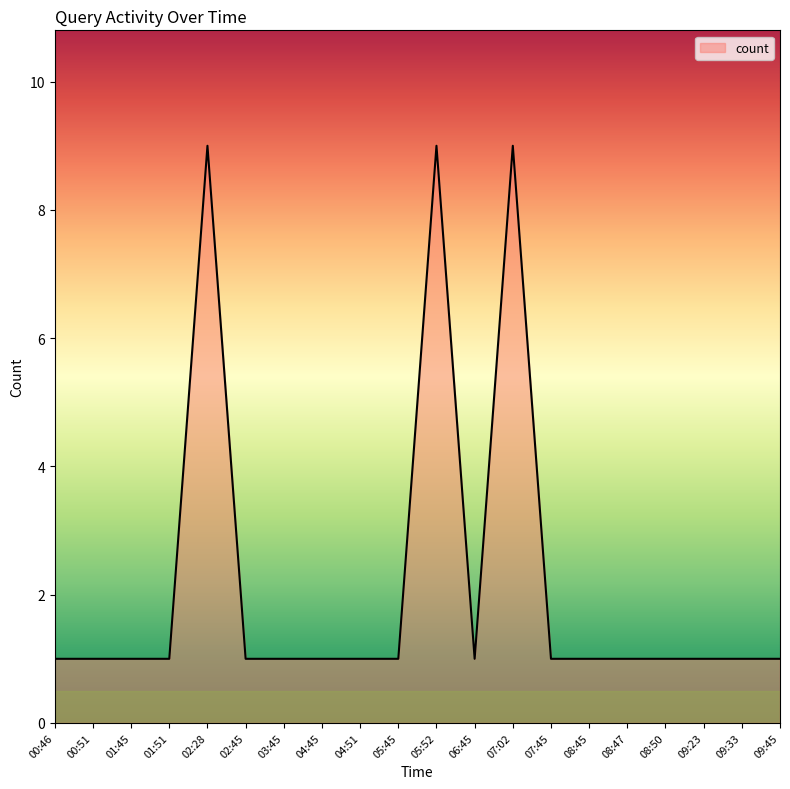

What position from the left is 08:47?

16